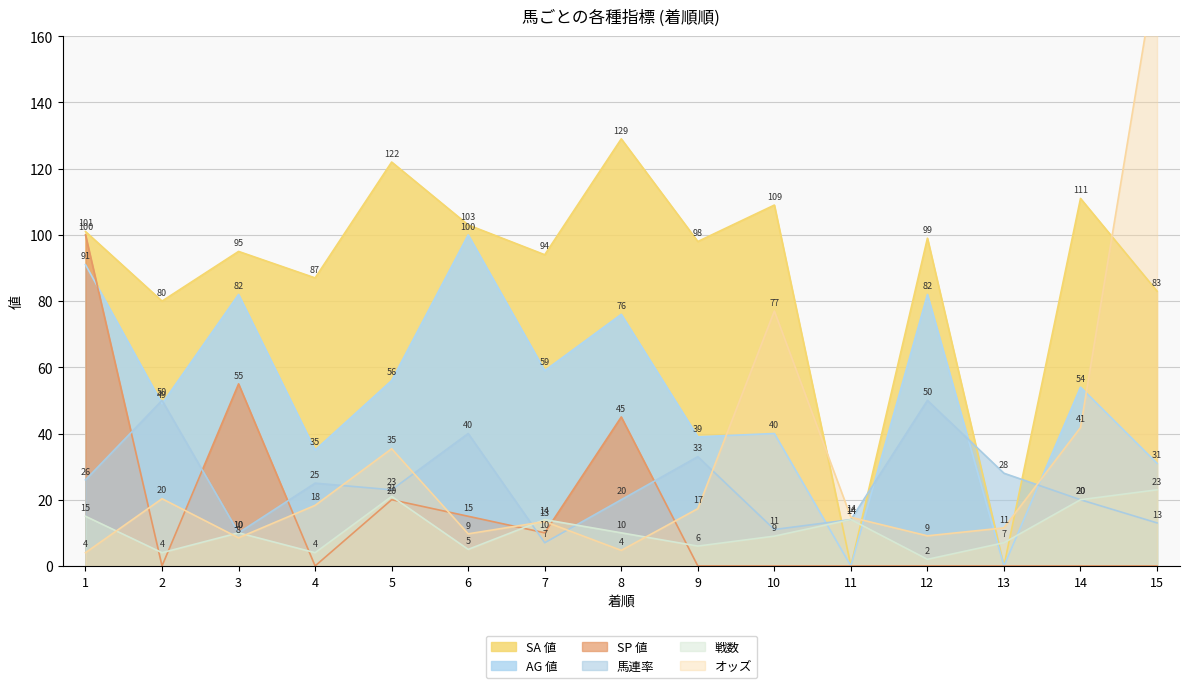

Is it true that 馬連率 equals 21.4 at 12?

False